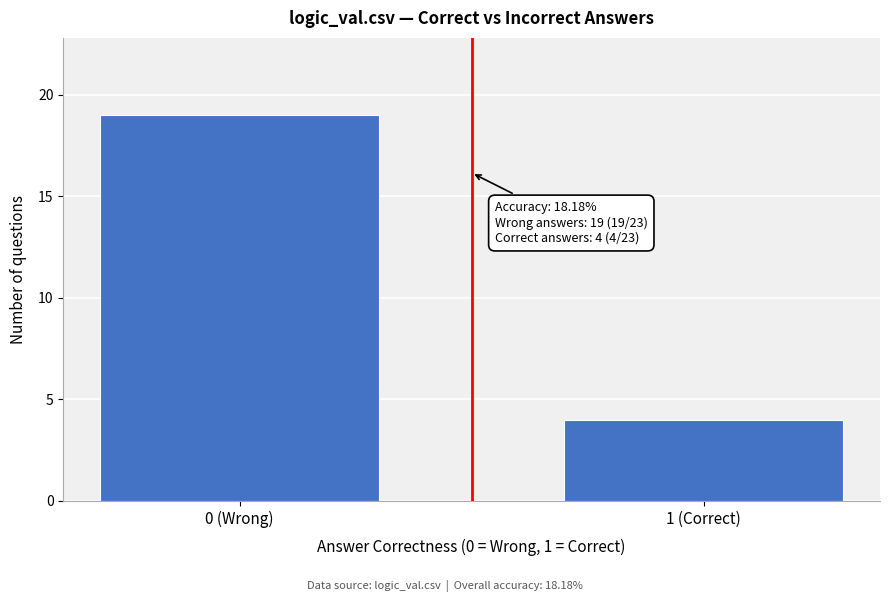

Reading left to right, transcribe all the data shown in this chart.

19	4